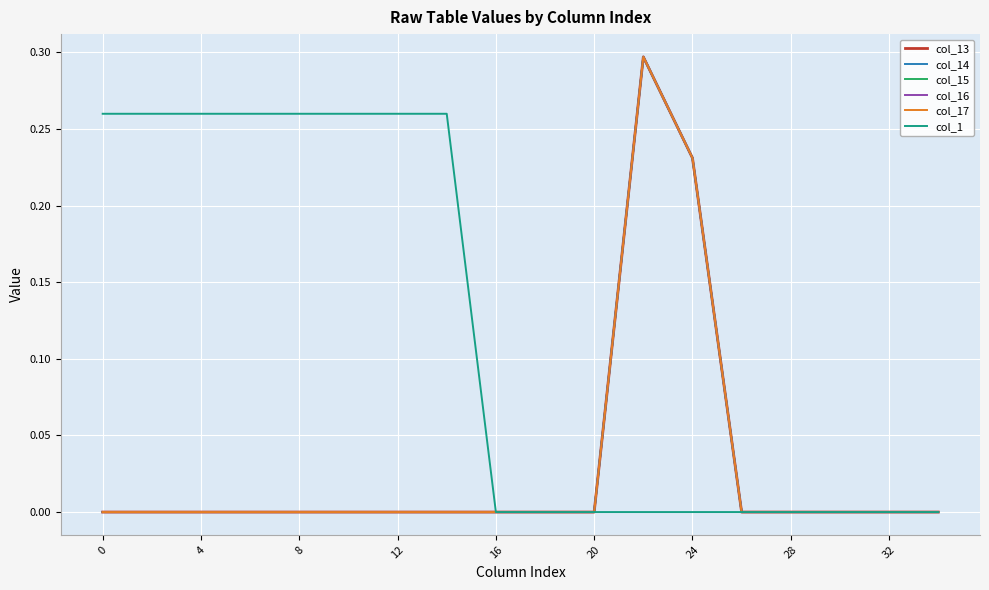

Is this an area chart (filled region under the line)?

No